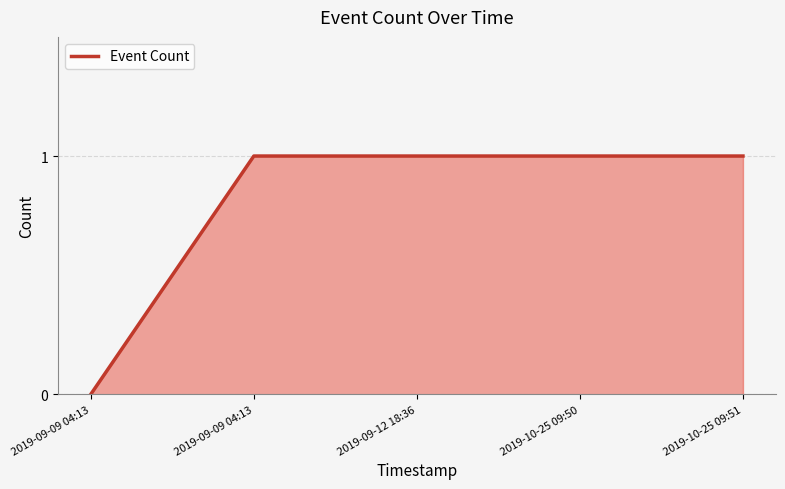

List the labels in order of value, largest first.

2019-09-09 04:13, 2019-09-12 18:36, 2019-10-25 09:50, 2019-10-25 09:51, 2019-09-09 04:13